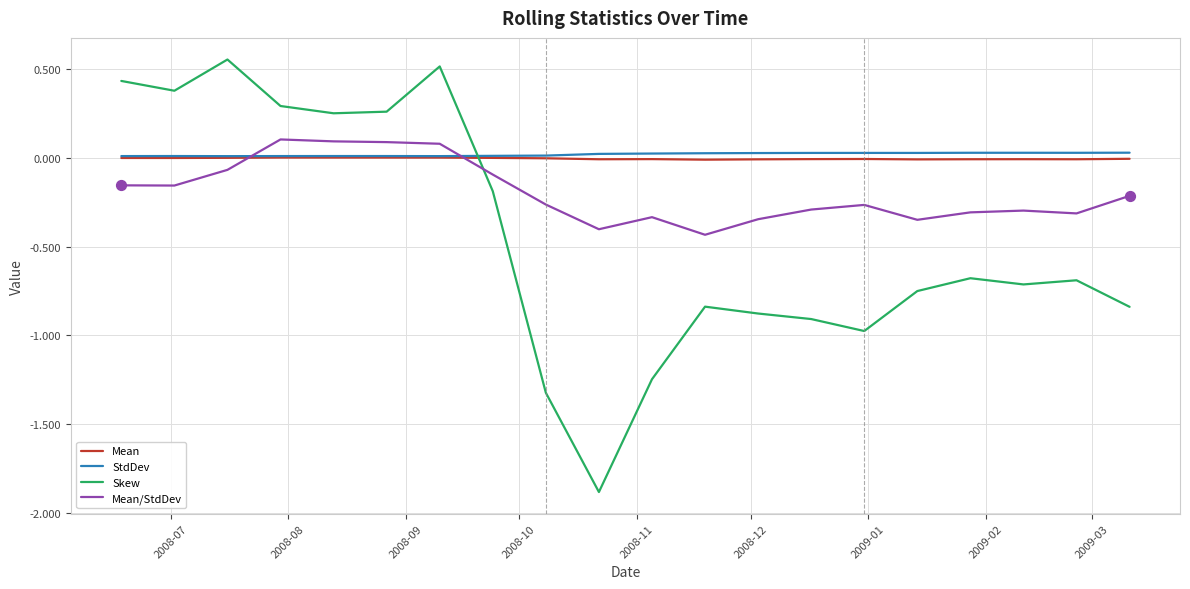

Which series has the largest range (max minus min)?

Skew